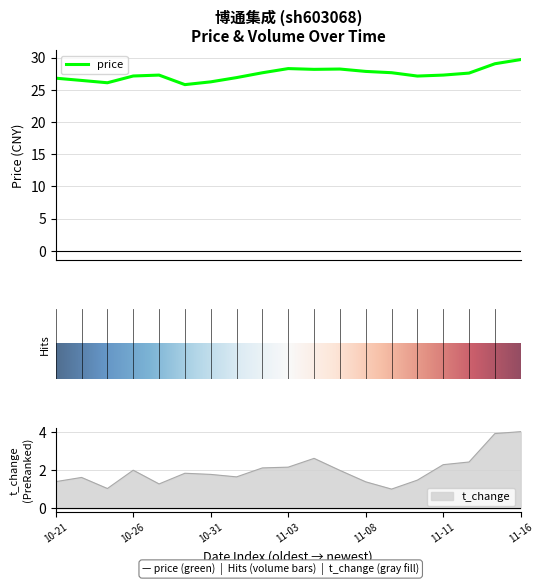

What is the label of the 15th point from the right?

2022-10-27